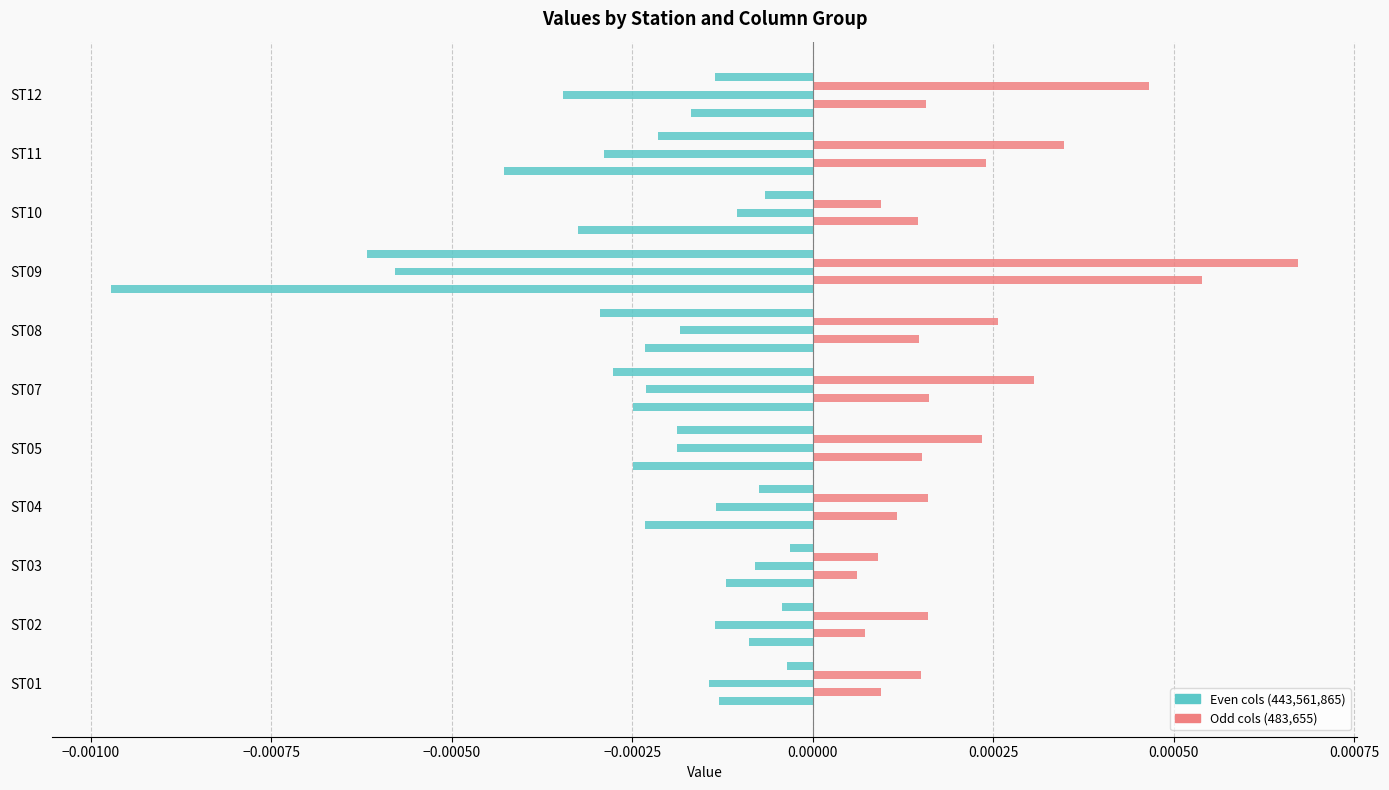

Is it true that 443 equals -0.0 at ST08?

False